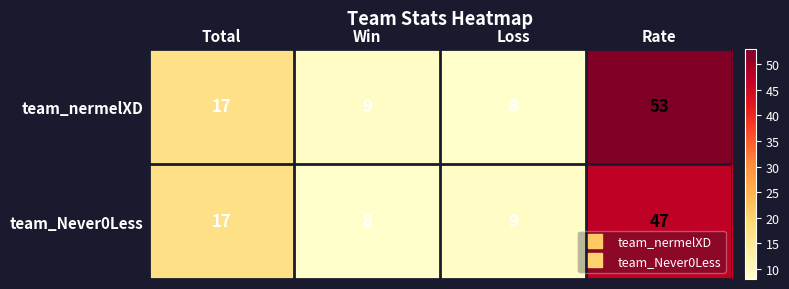

What is the spread (max minus min) of values at Win?

1